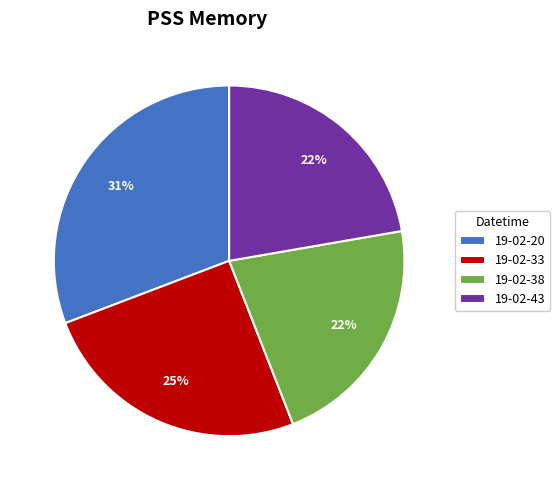

What percentage is the 19-02-33 slice, to the nearest percent?

25%